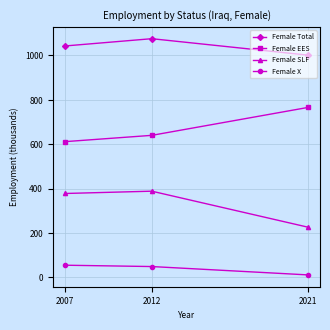

Between 2012 and 2021, which series saw the biggest shift?

Female SLF